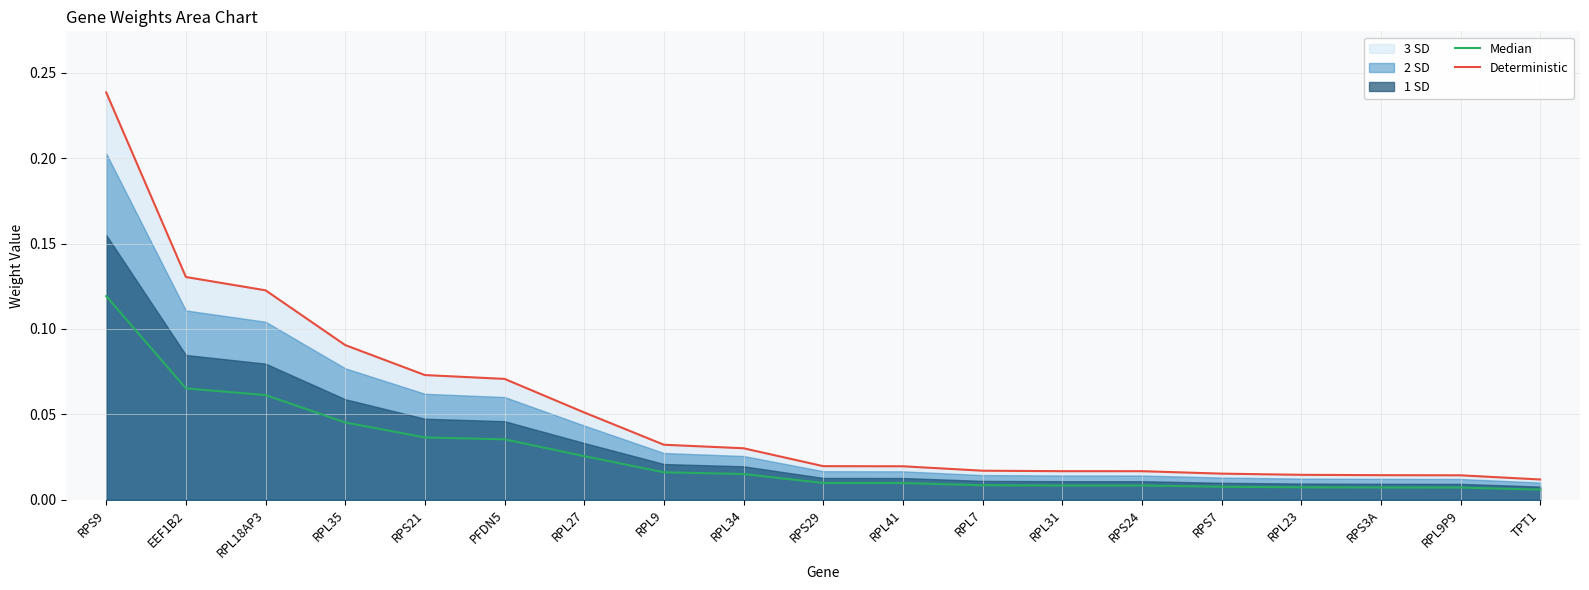

What position from the right is RPL27?

13